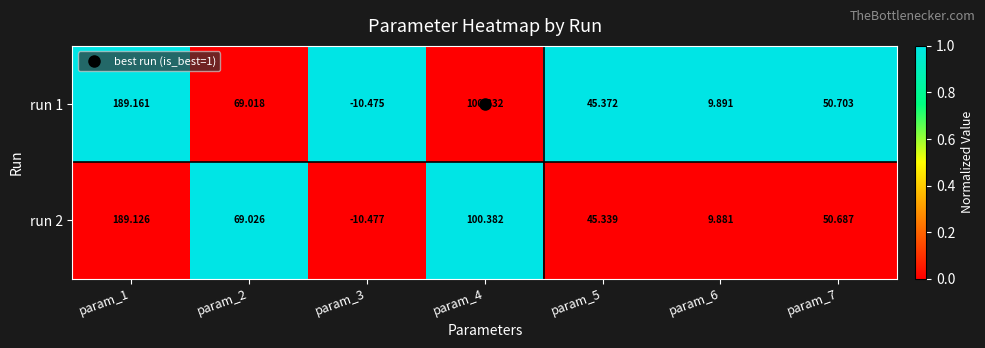

Is the value of run 2 at param_6 greater than the value of run 1 at param_1?

No